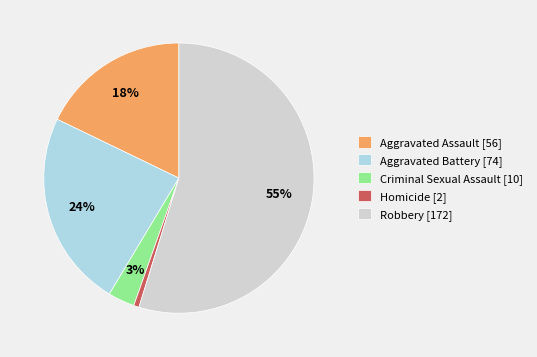

Which category has the smallest portion of the pie?

Homicide